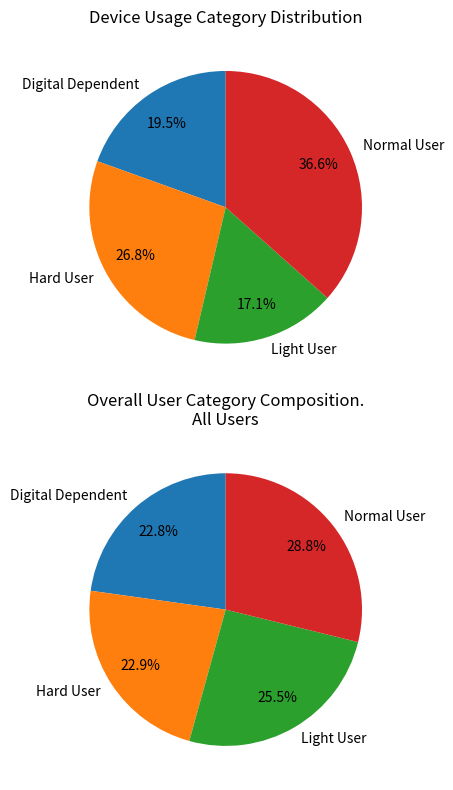

Which has a higher value, Normal User or Digital Dependent?

Normal User